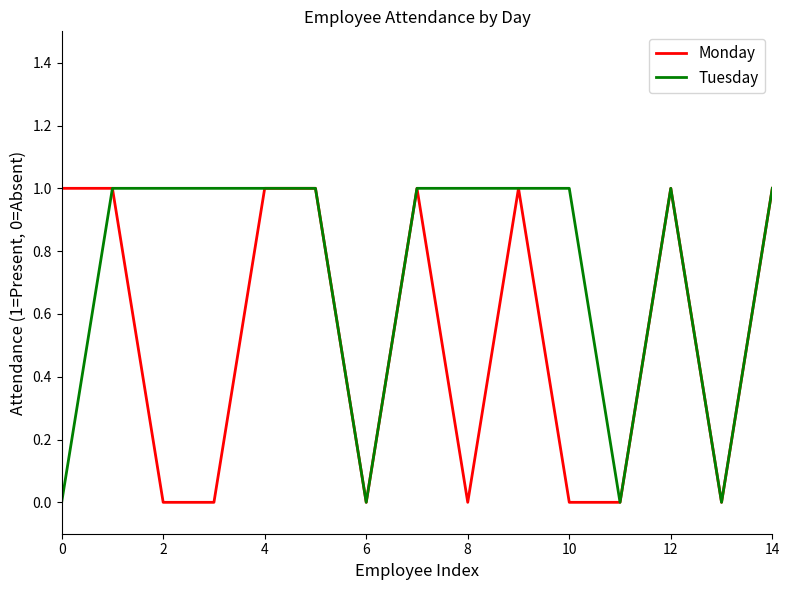

Which series has the largest total across all categories?

Tuesday